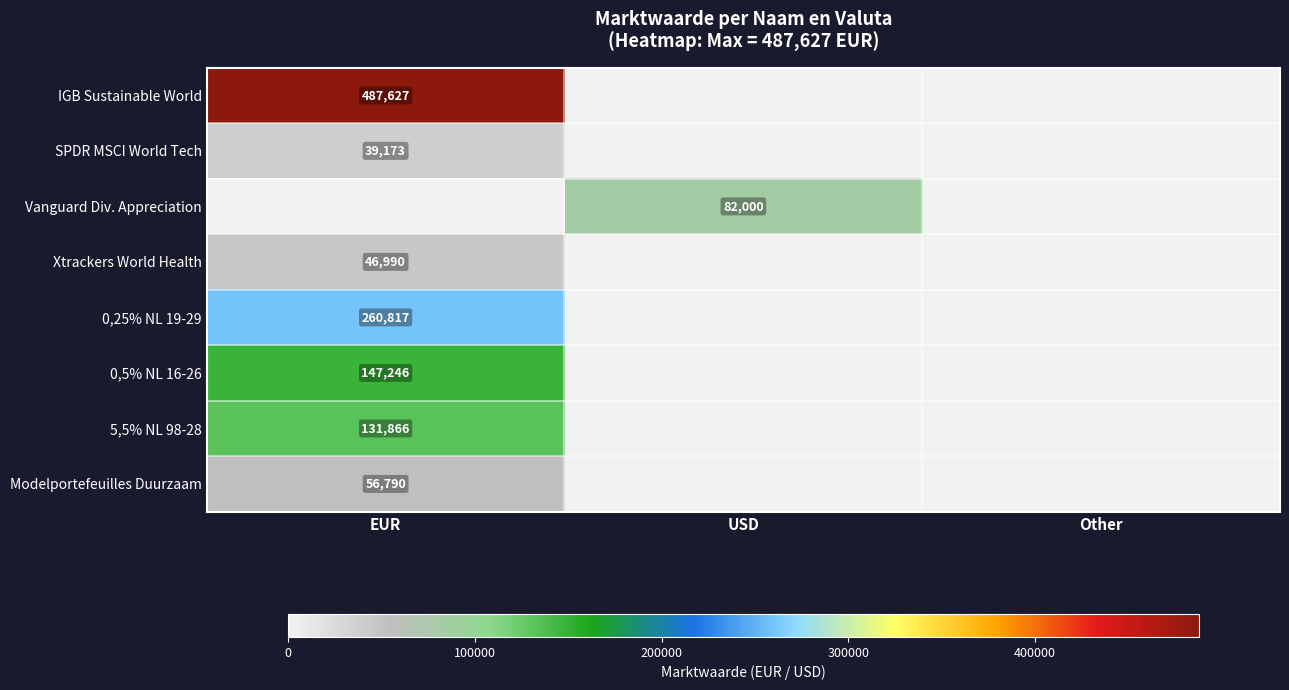

True or false: Vanguard Div. Appreciation has a value of 132939 at USD.

False